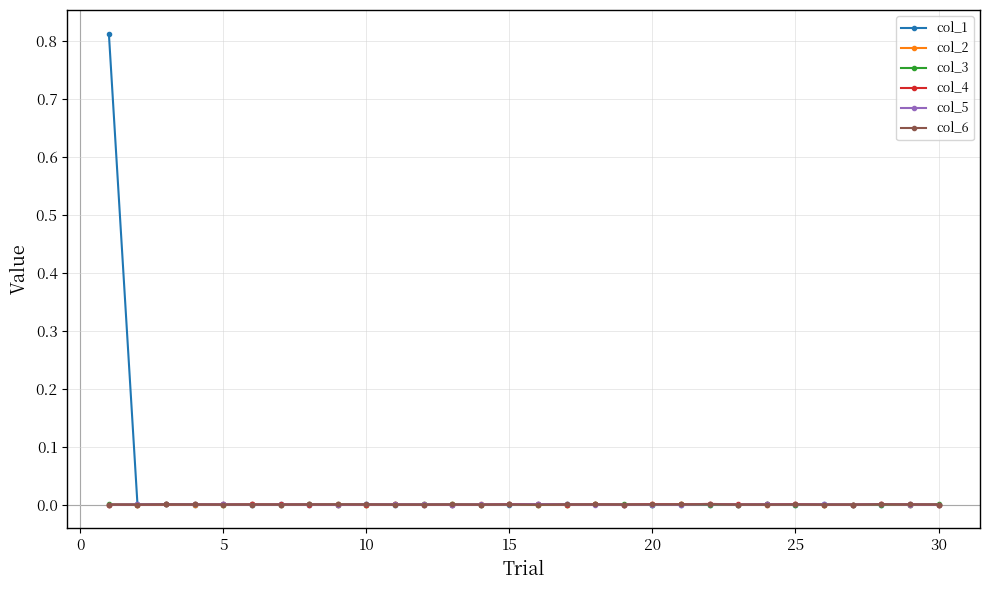

Which series has the largest range (max minus min)?

col_1